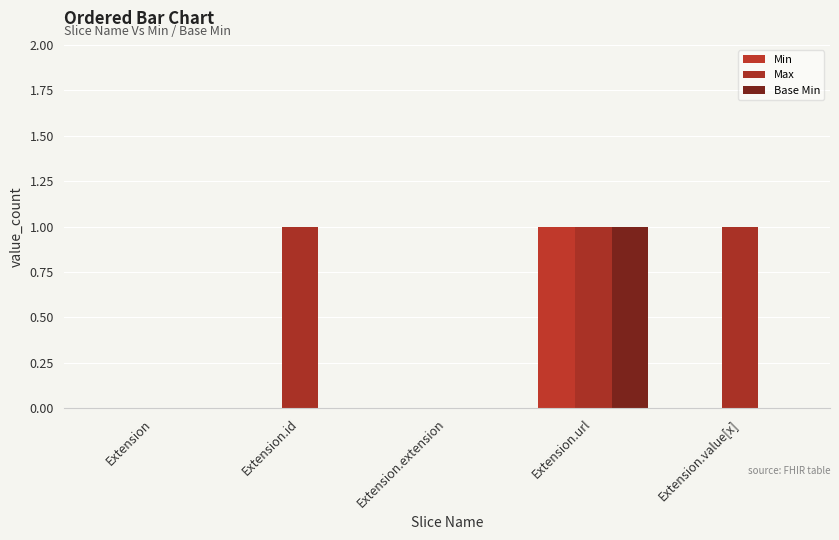

What is the label of the 5th bar from the right?

Extension